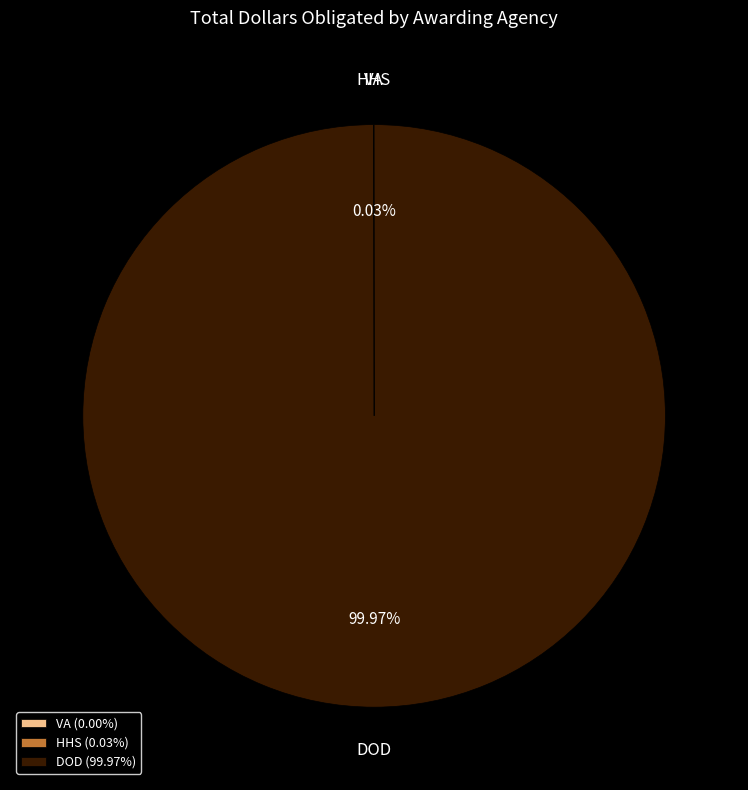

What percentage is the DOD slice, to the nearest percent?

100%